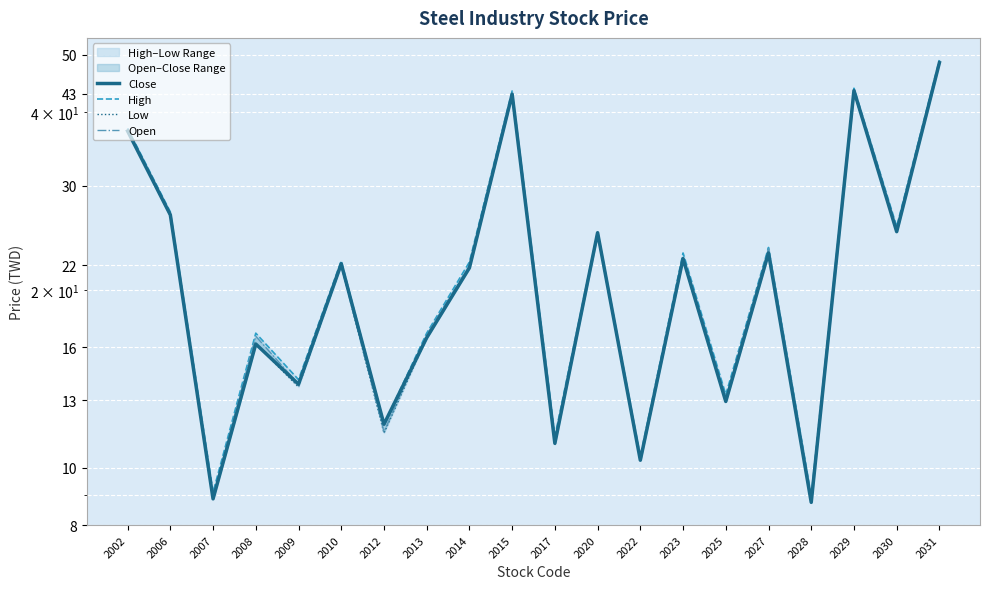

What is the value of the Close point at the 5th from the left?

13.8